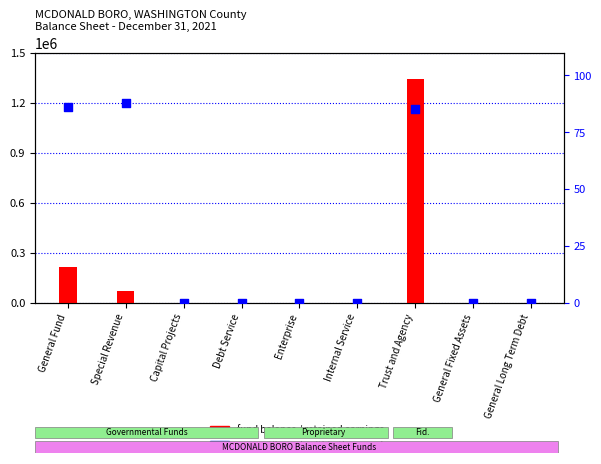

Which series has the largest total across all categories?

fund balance / retained earnings